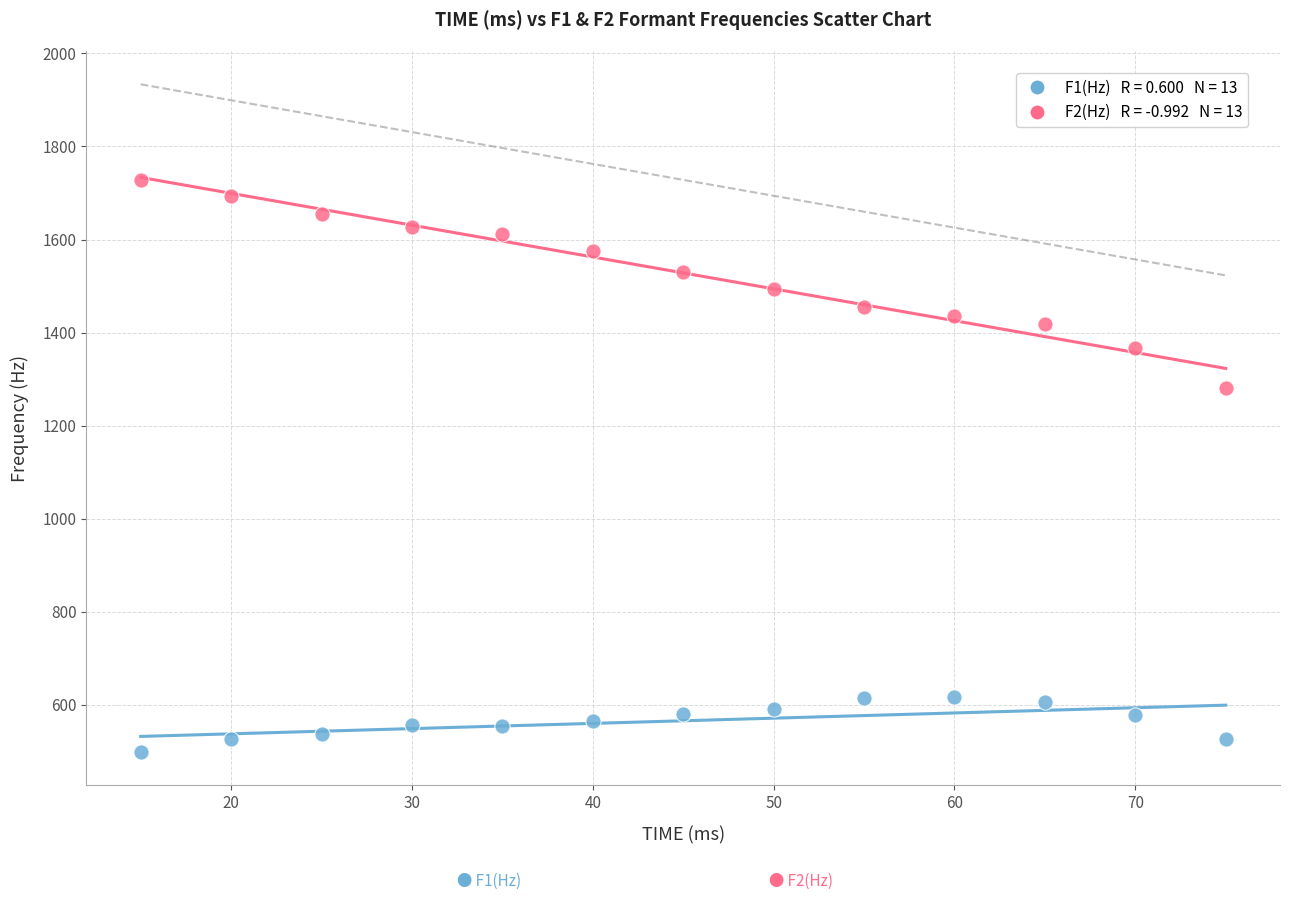

Across all series, what Y value is closest to 1113?

1280